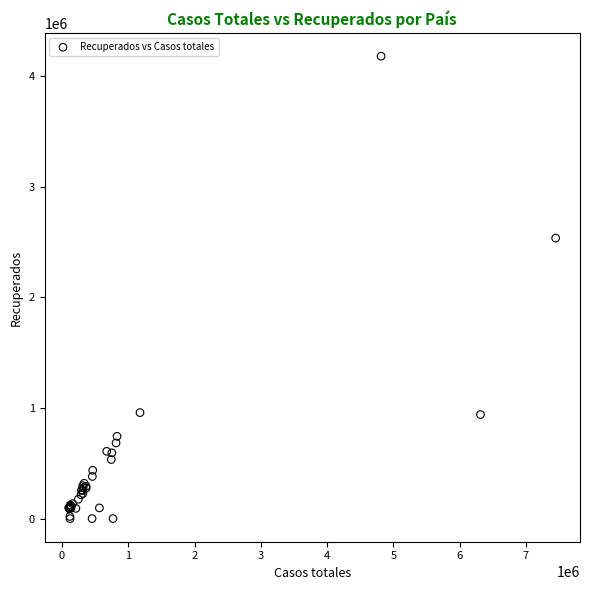

What Y value in the scatter plot is closest to 2090188?

2535836